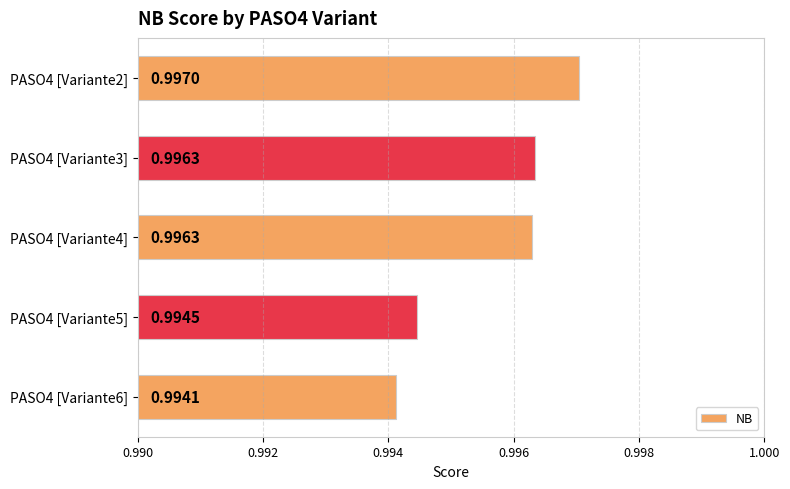

What is the sum of the values at PASO4 [Variante4] and PASO4 [Variante2]?

2.0